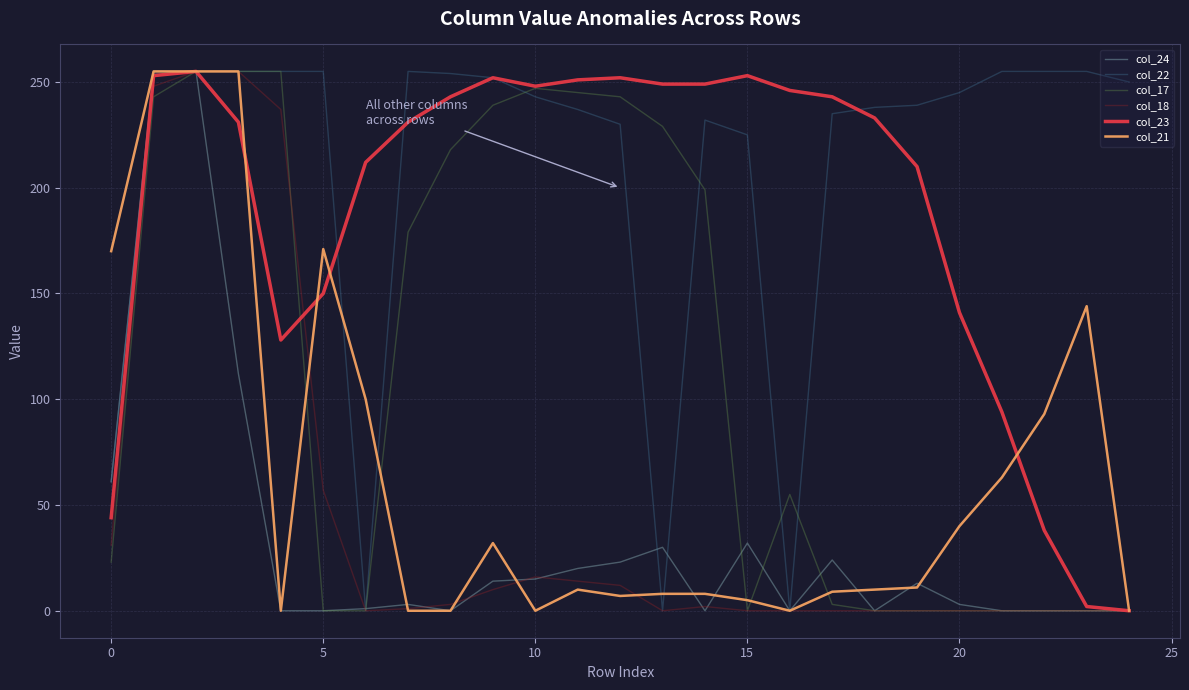

What is the sum of all col_24 values?

861